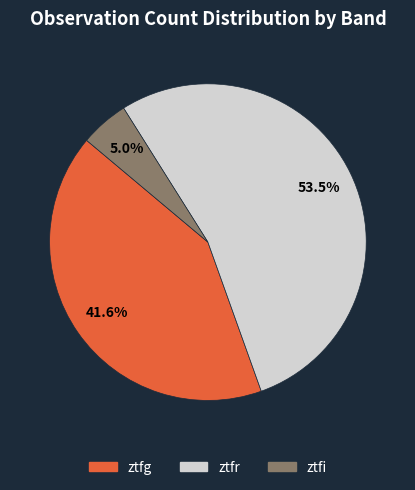

What percentage do ztfr and ztfg together represent?

95.0%